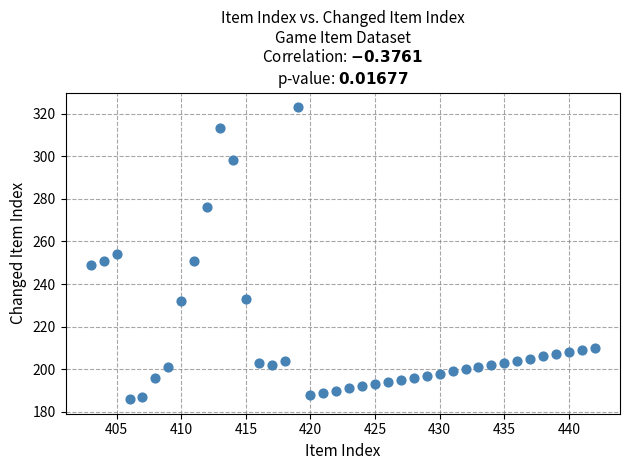

What is the range of Y values (max minus min)?

137